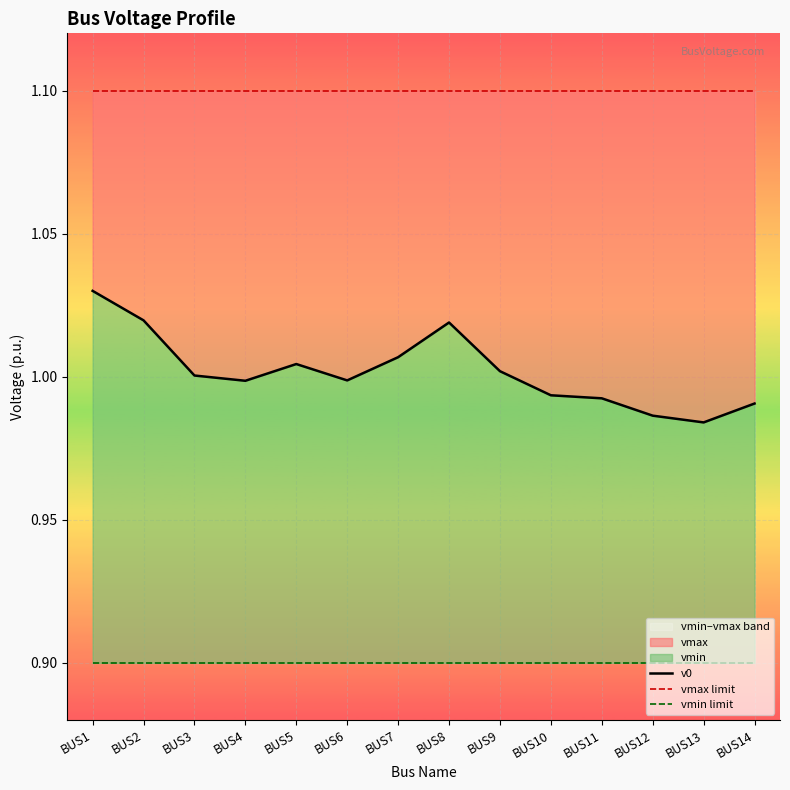

How many lines are shown in the chart?

3